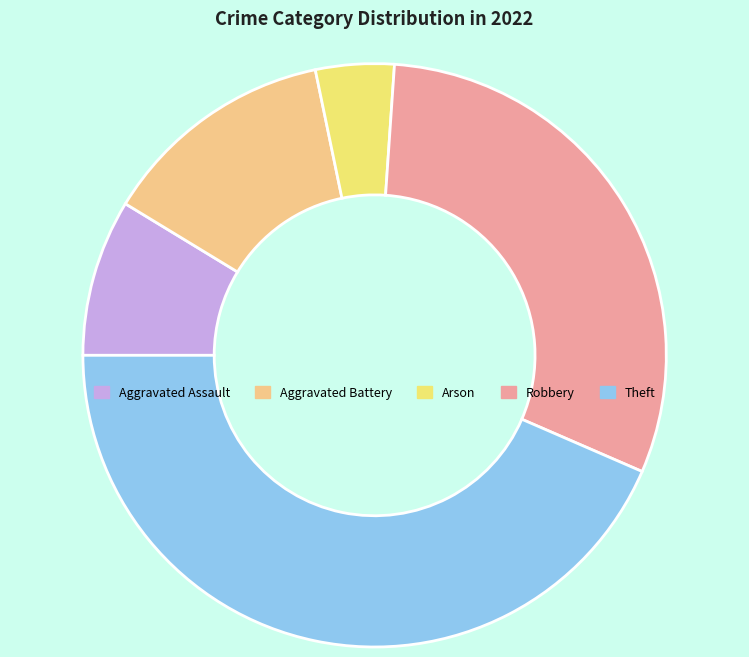

Rank the categories by value from highest to lowest.

Theft, Robbery, Aggravated Battery, Aggravated Assault, Arson